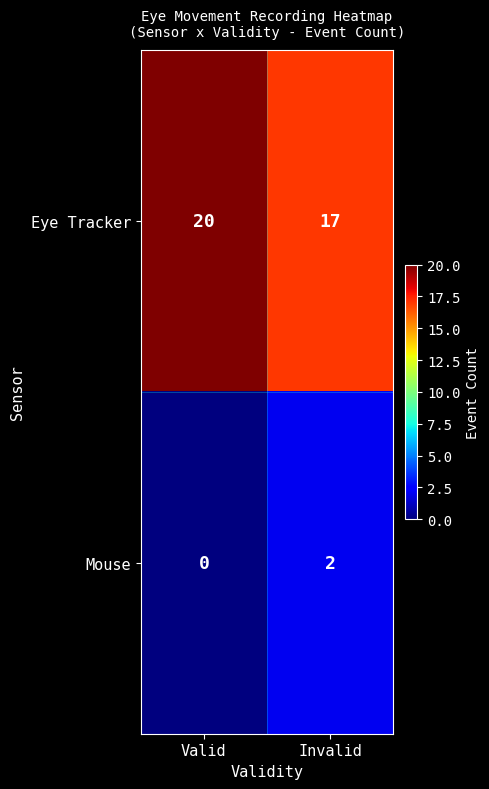

At Invalid, list the series in order from largest to smallest.

Eye Tracker, Mouse